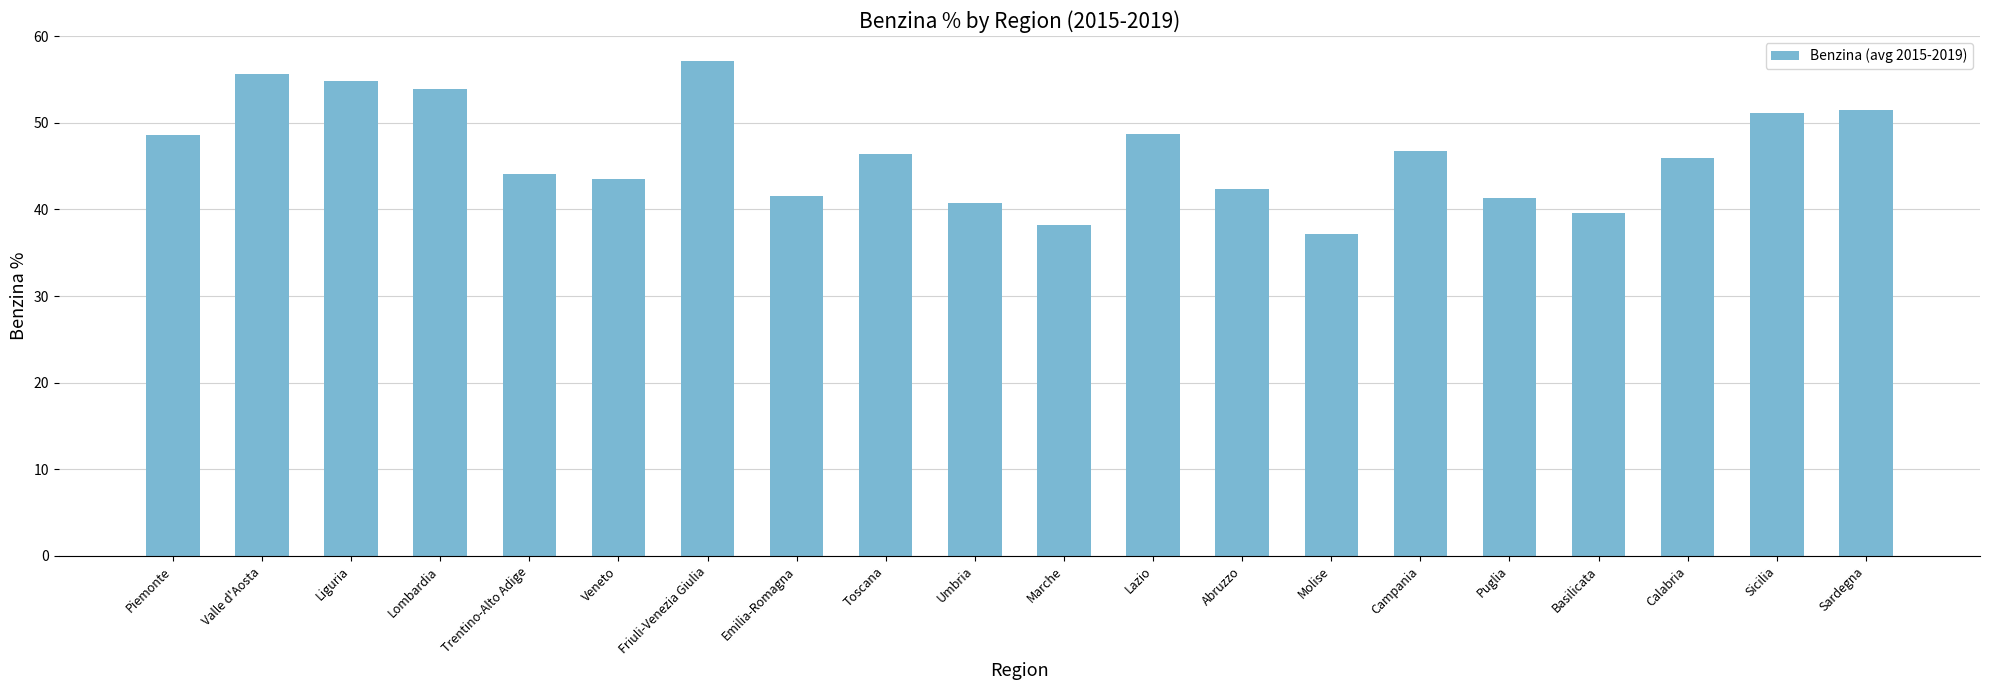

What is the ratio of the value at Basilicata to the value at Calabria?

0.9